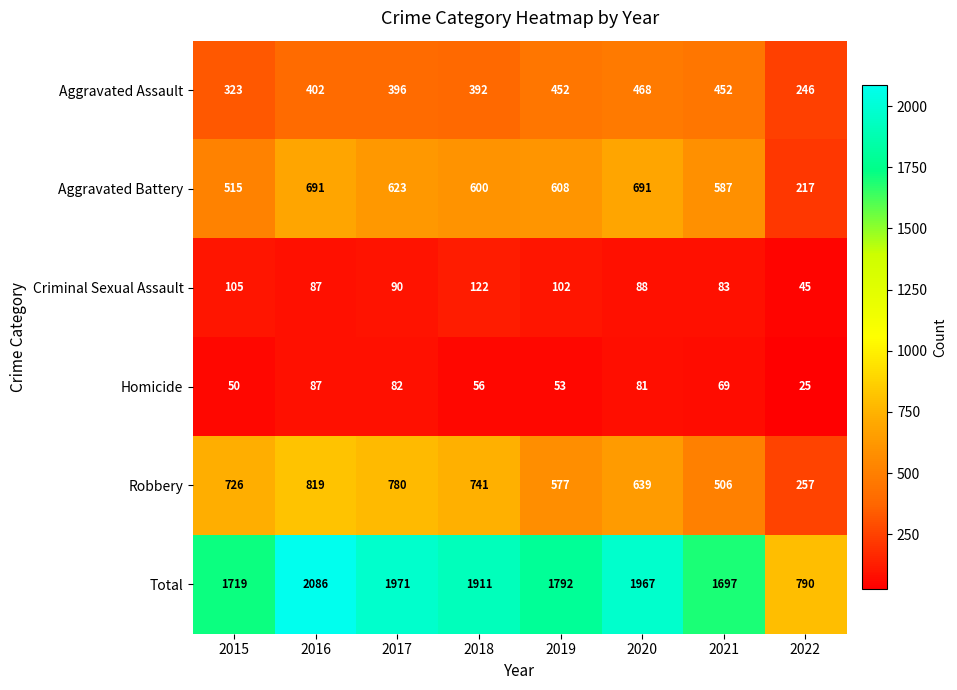

What is the smallest value displayed?

25